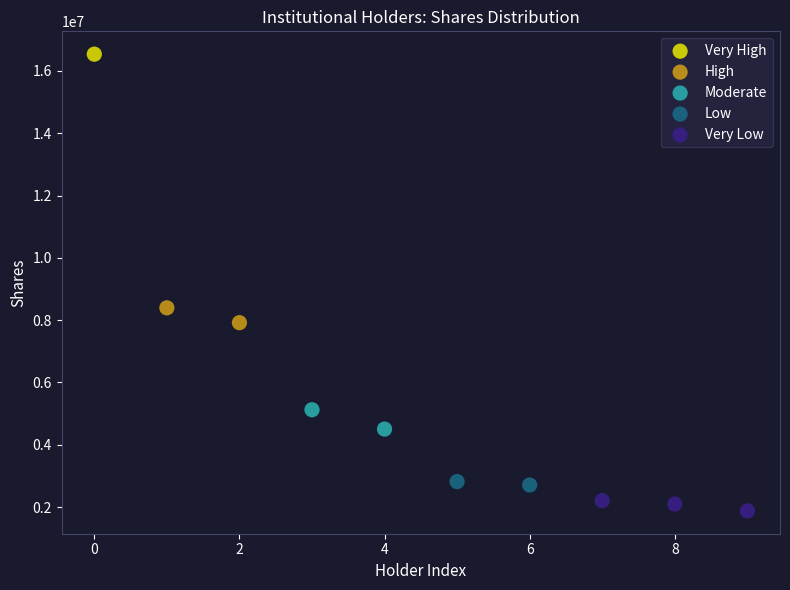

What are all the series names shown in the legend?

Very High, High, Moderate, Low, Very Low